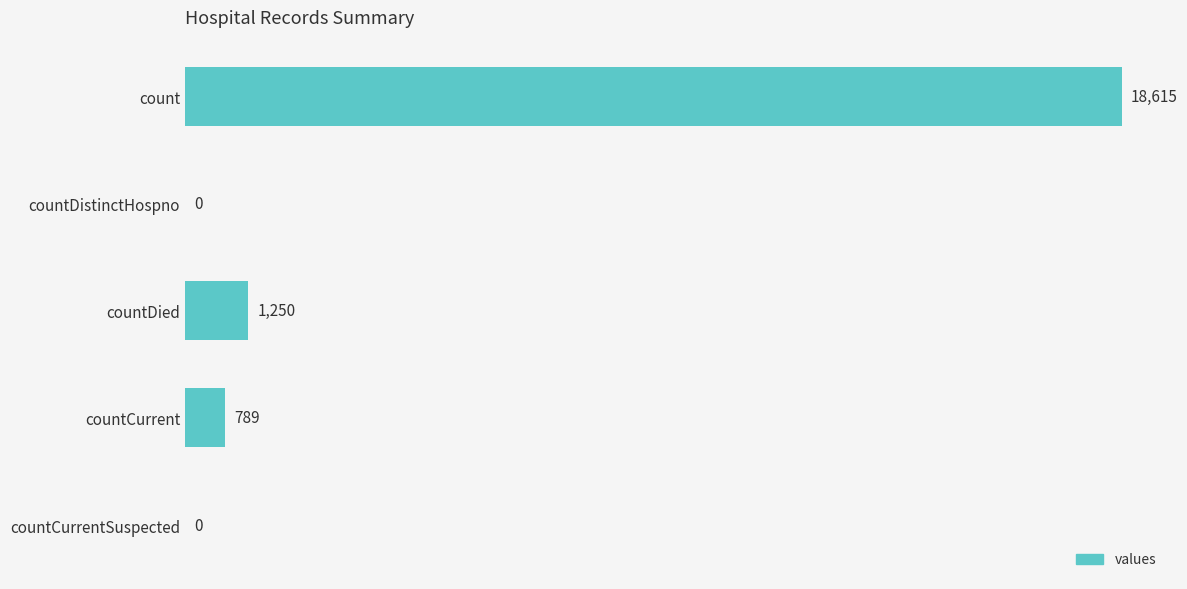

What is the sum of the values at count and countDistinctHospno?

18615